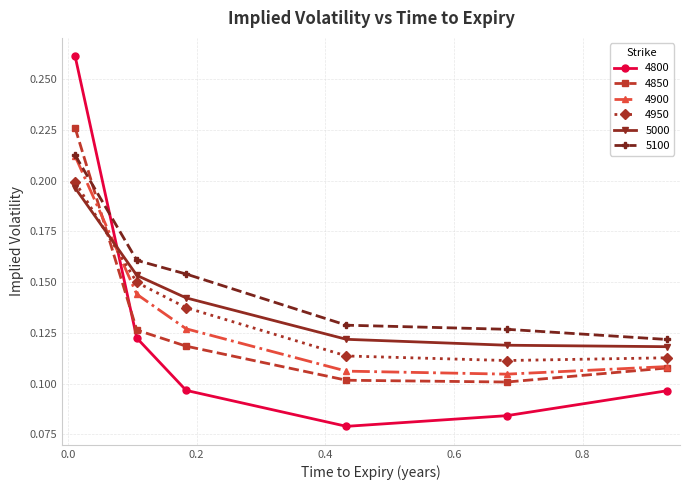

After their last crossing, which series has the higher values: 5100 or 4850?

5100